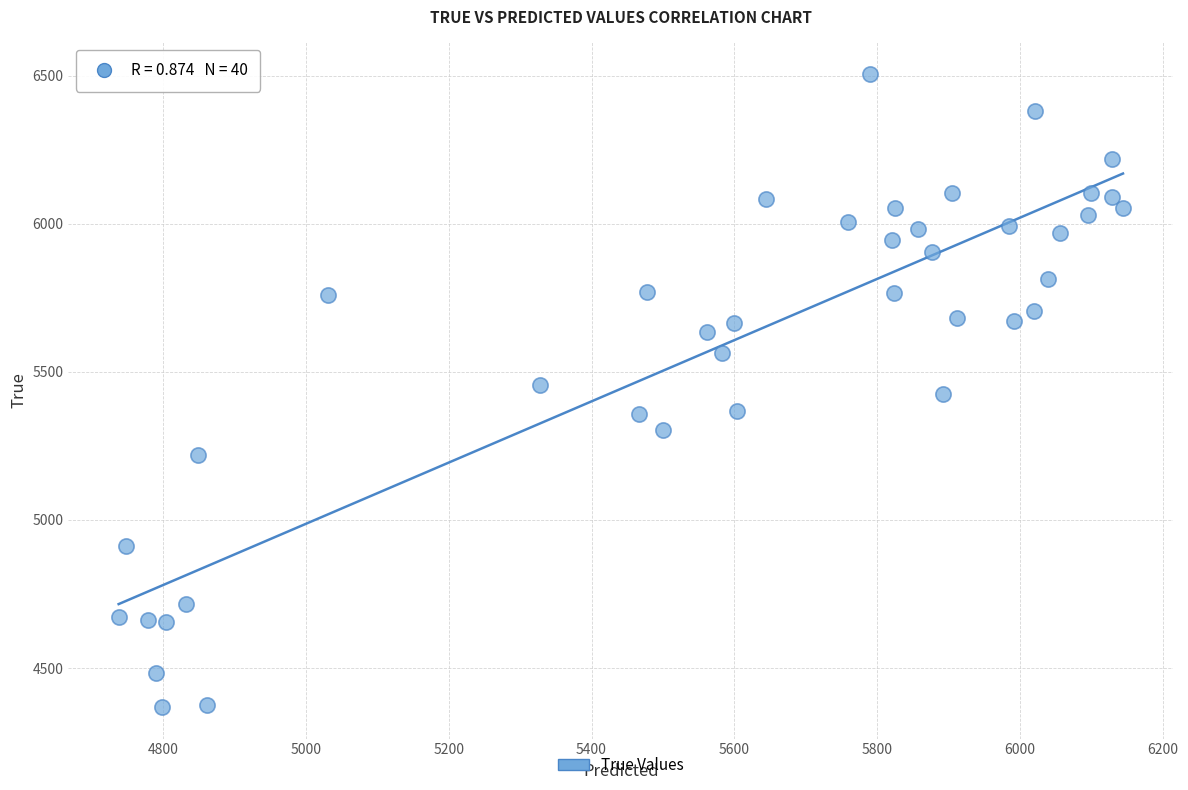

What is the range of Y values (max minus min)?

2136